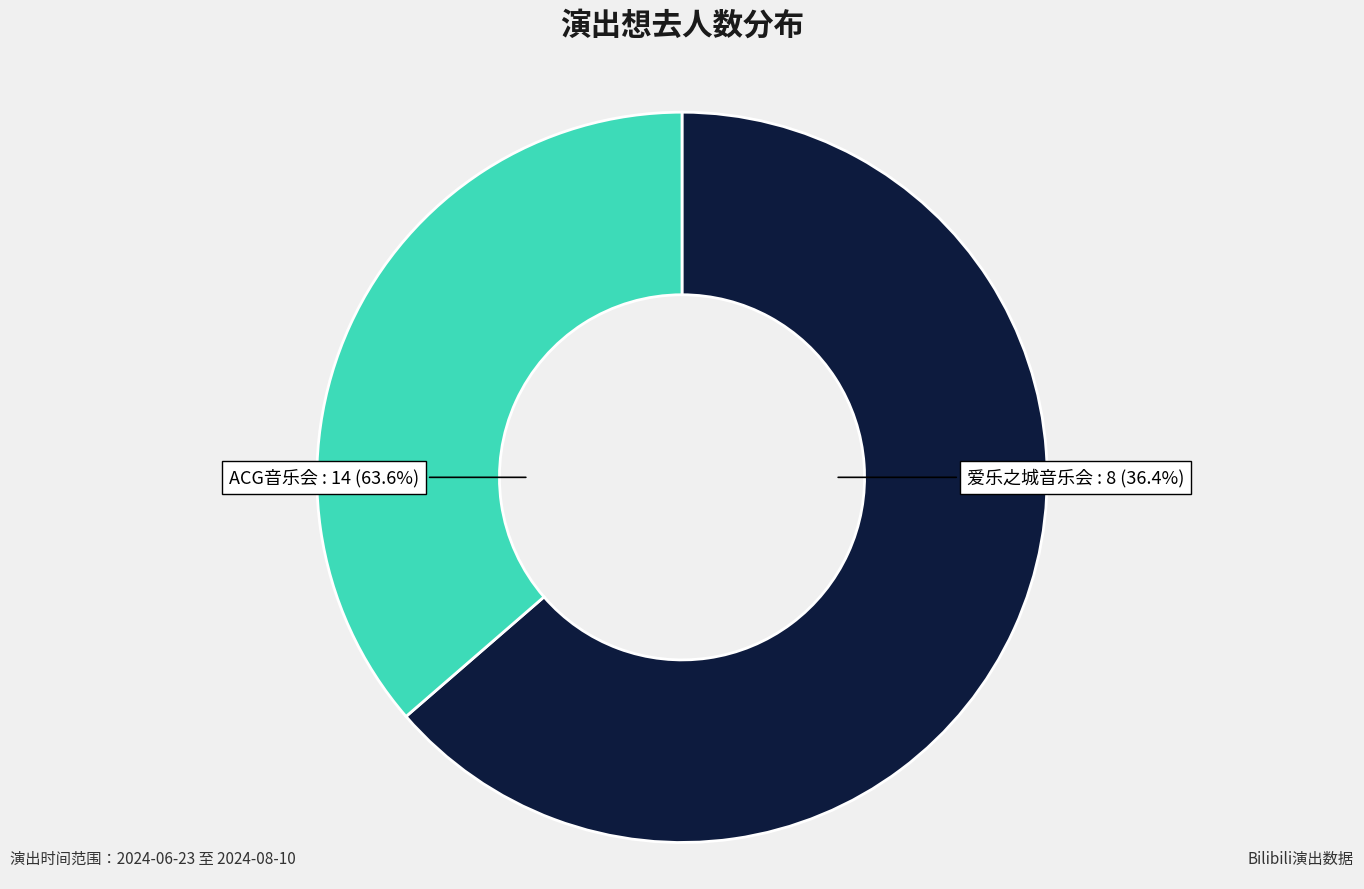

To the nearest percent, what is the difference between the 苏州·《沐云华·次元狂想》经典动漫二次元ACG音乐会-琥珀琴师xMonax云小鱼 and 苏州·爱乐之城·经典电影作品音乐会 slice percentages?

27%